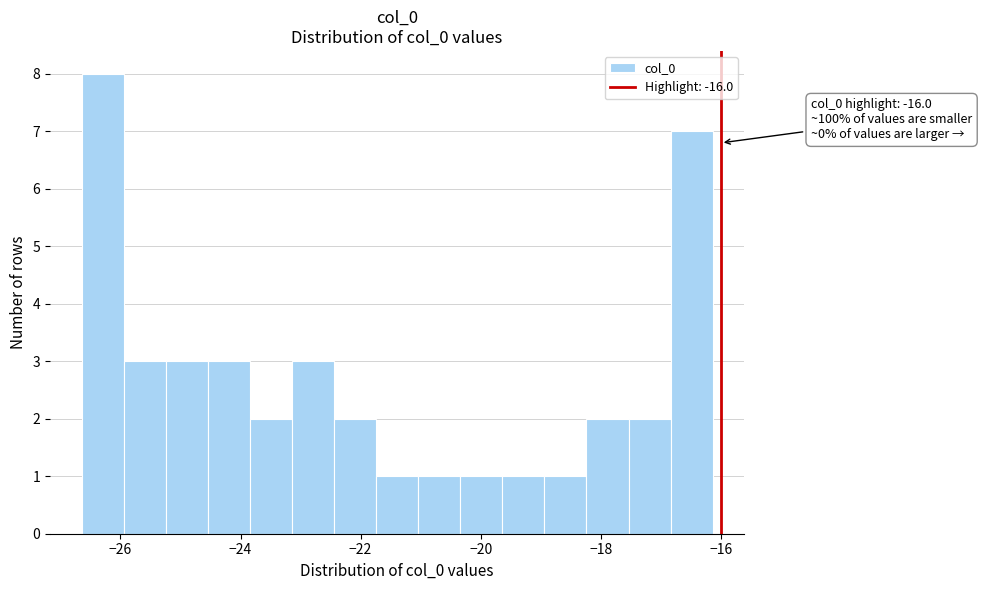

Around what value on the x-axis is the tallest bar? Give the approximate position of its centre, as read against the axis.

-26.2